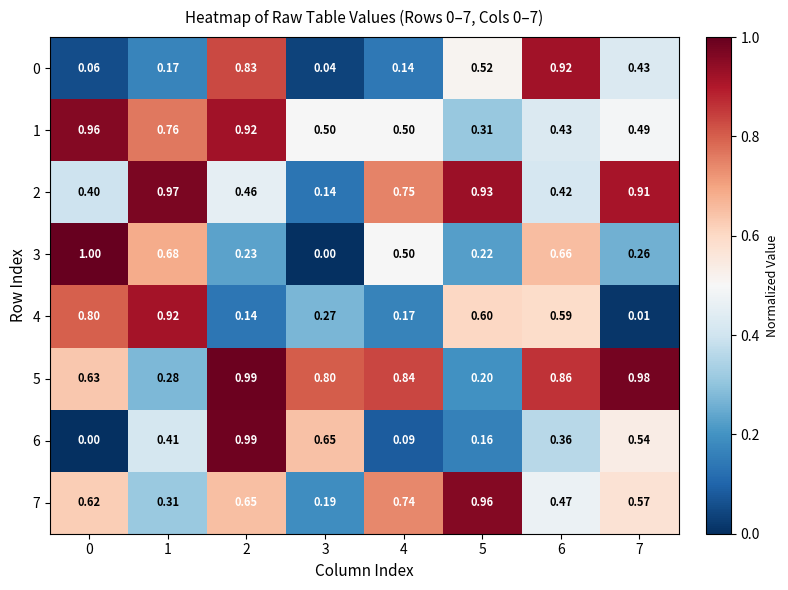

Which series has the largest total across all categories?

5